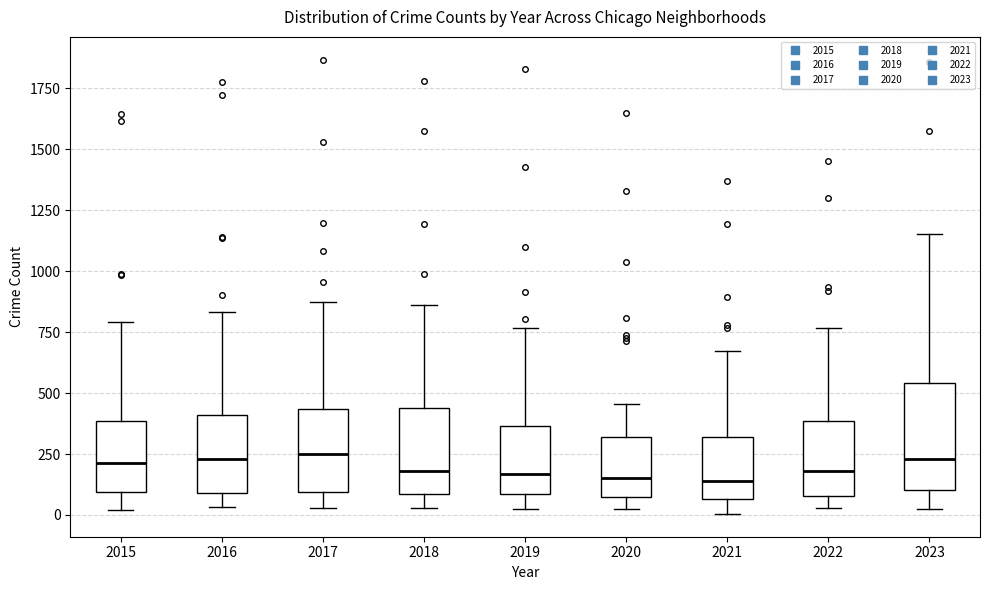

Where does the upper whisker of the box at x = 2021 end on the y-axis? The values are not printed on the chart, so give them approximately, as read against the axis.

650